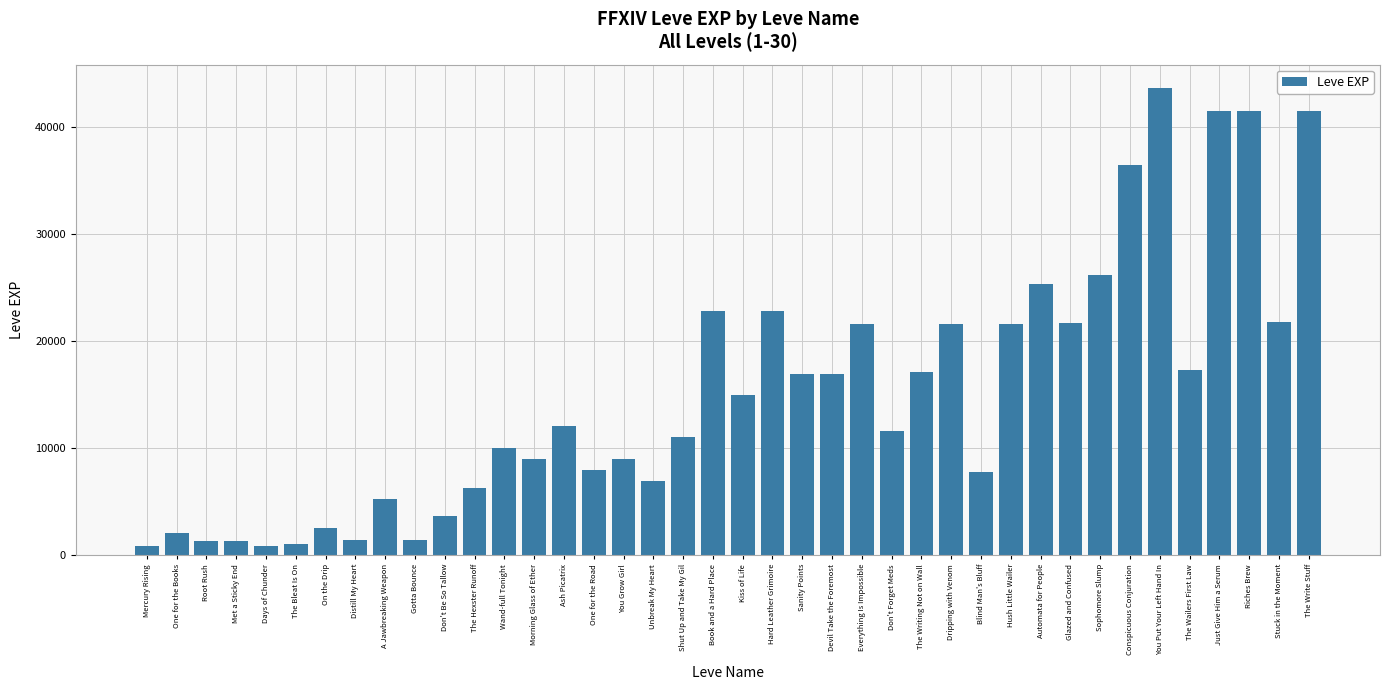

How many data points does each series have?

40